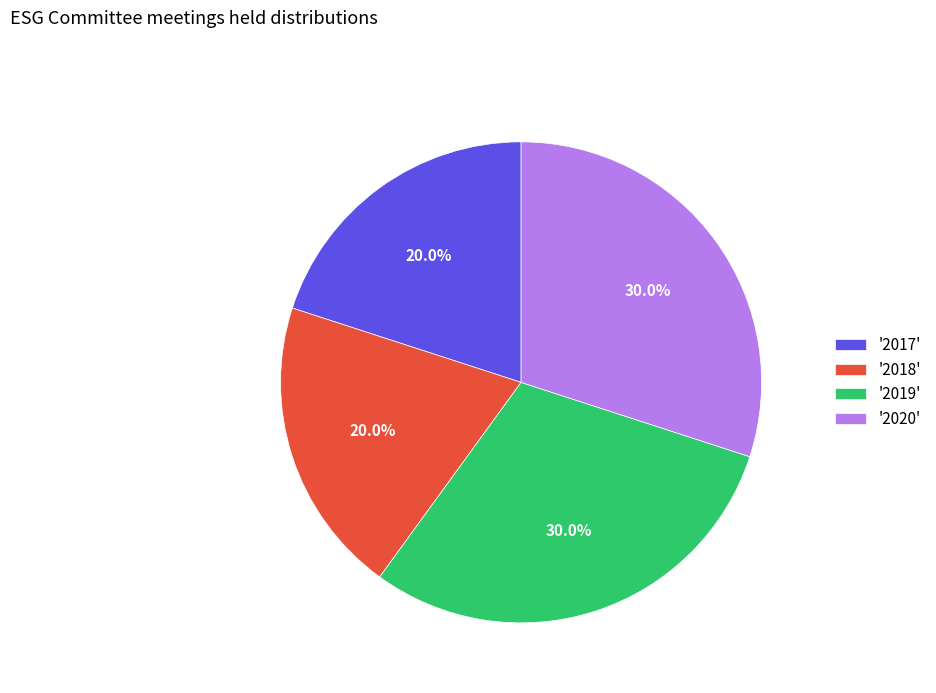

What is the total percentage of '2020' and '2018'?

50.0%